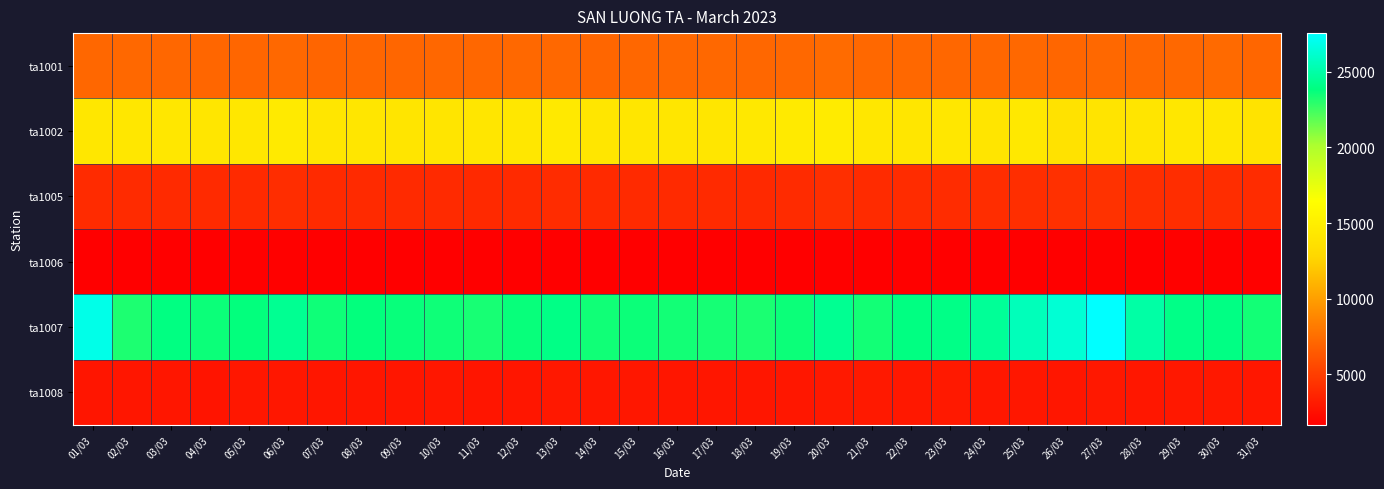

Rank the series by their maximum value, from highest to lowest.

ta1007, ta1002, ta1001, ta1005, ta1008, ta1006